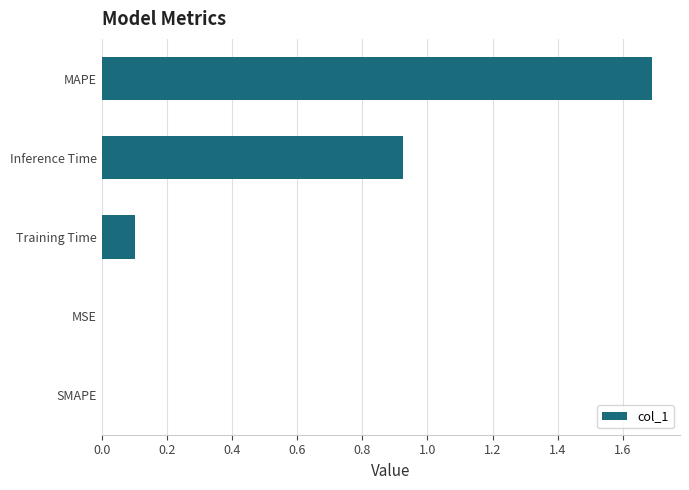

How many distinct data groups are displayed?

1